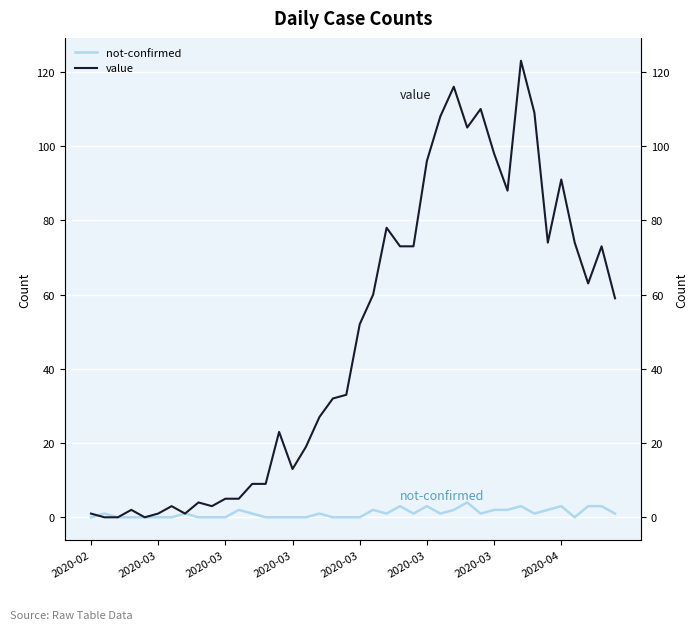

Rank the series by their average value, from lowest to highest.

not-confirmed, value